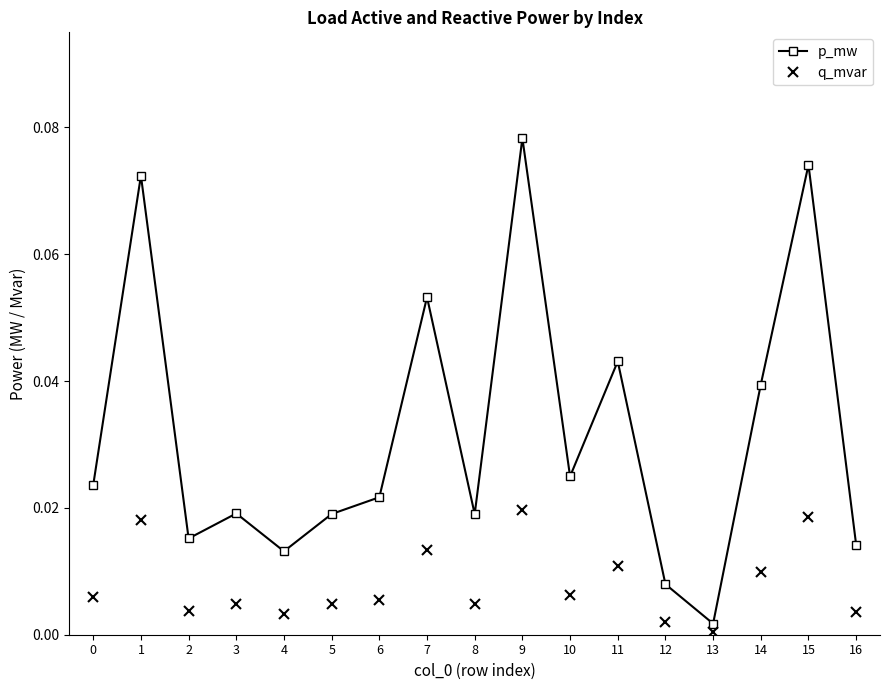

Which series has the largest range (max minus min)?

p_mw